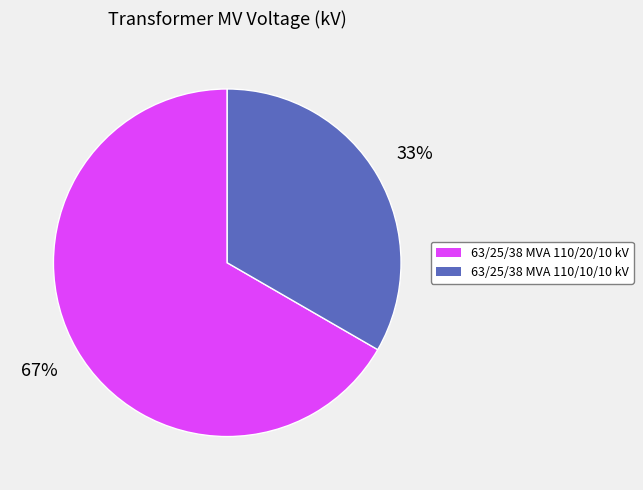

Is it true that 63/25/38 MVA 110/20/10 kV is 78% of the pie?

False